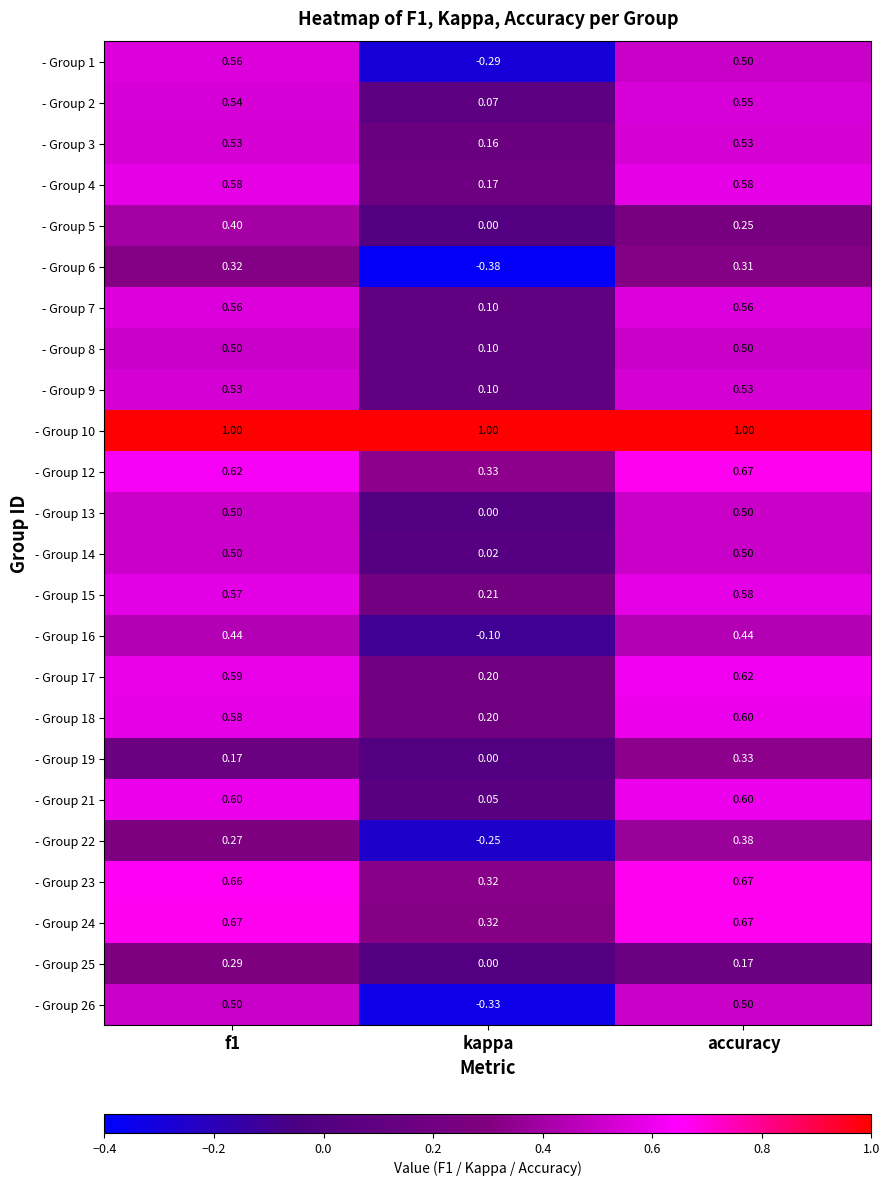

At which category does the chart reach its minimum across all series?

kappa